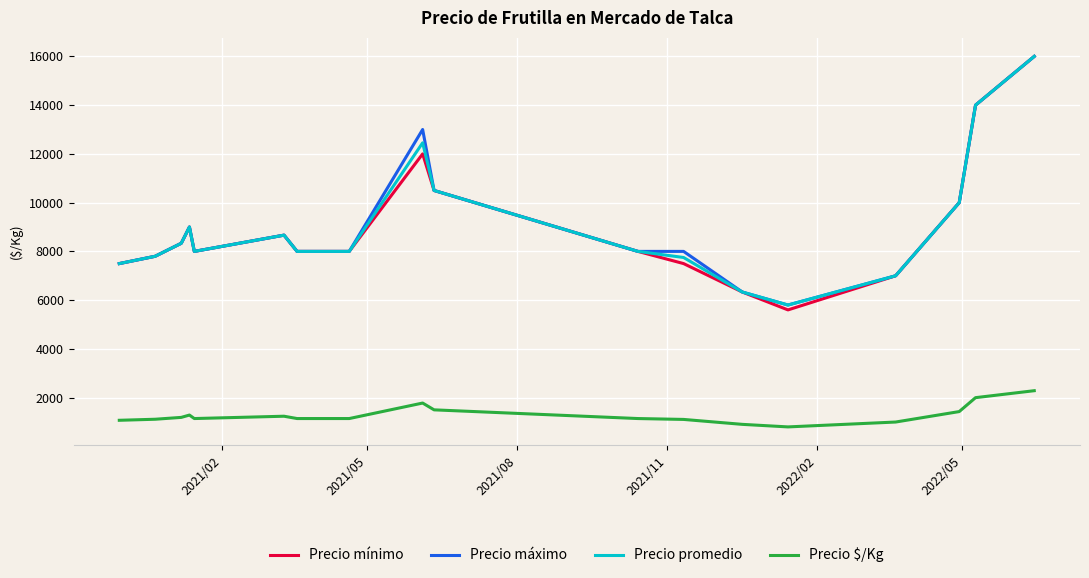

What is the smallest value displayed?

800.0